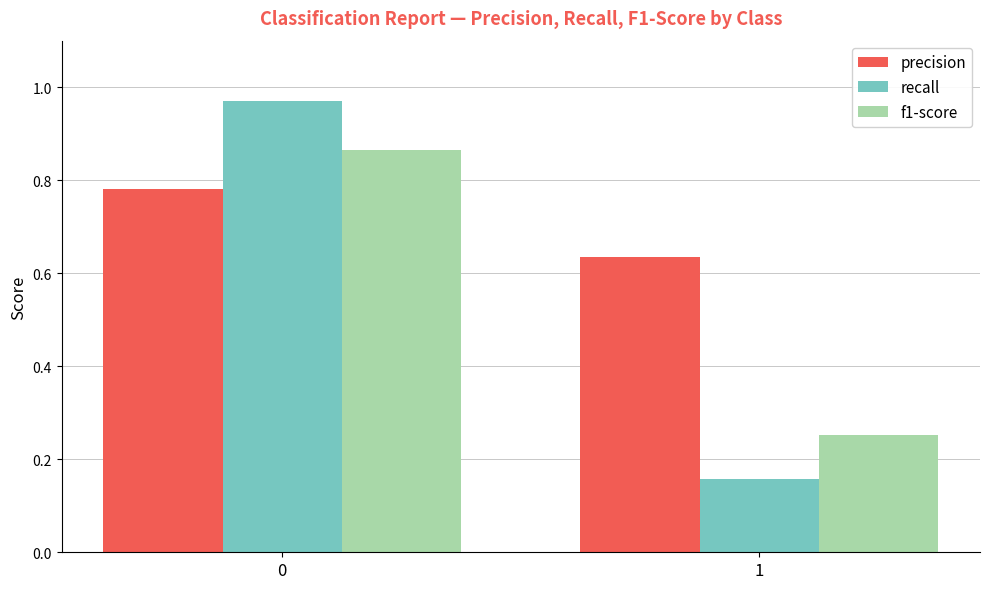

List the labels in order of f1-score value, largest first.

0, 1